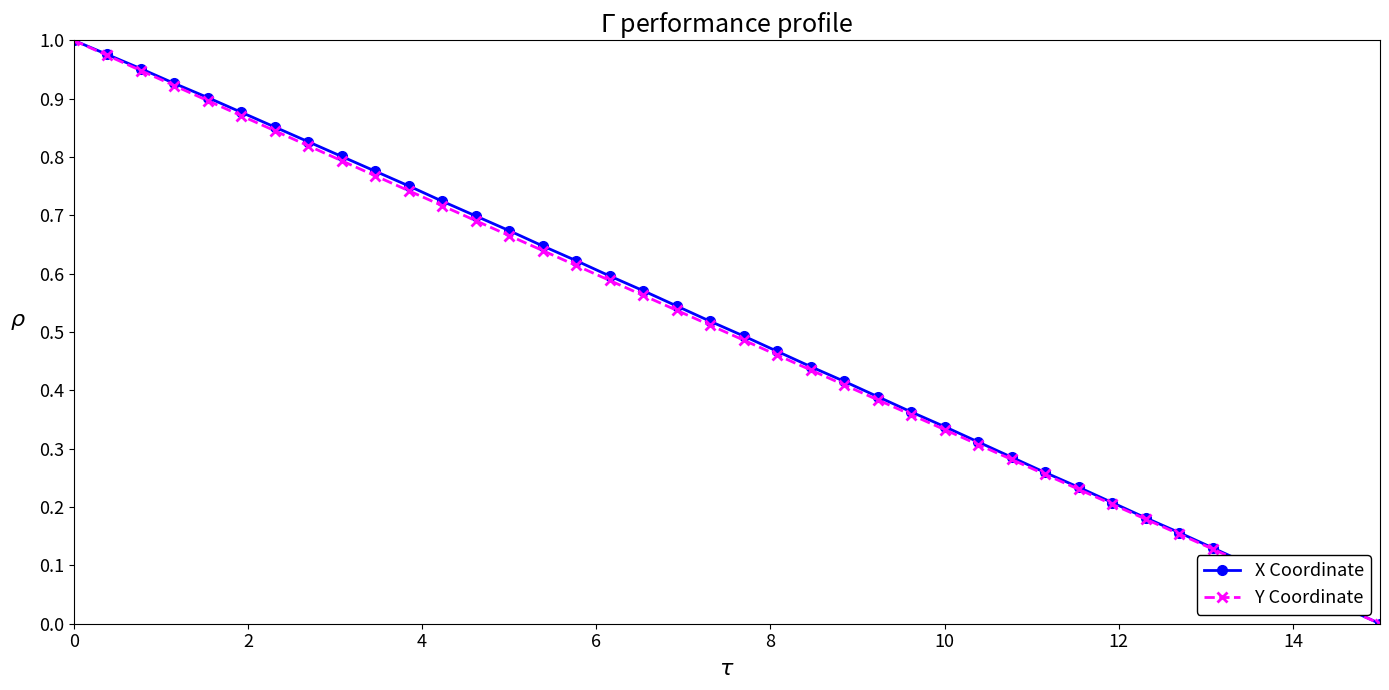

How many values in the Y Coordinate series exceed 0?

39